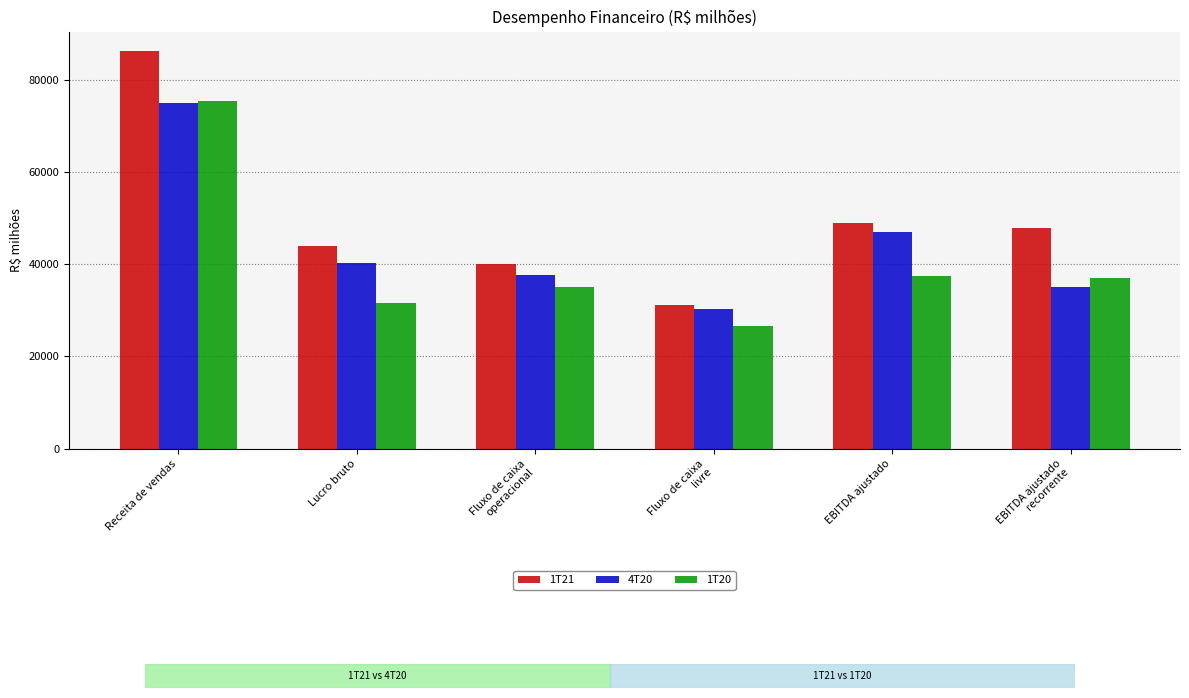

Is it true that 1T20 equals 47837 at Lucro bruto?

False